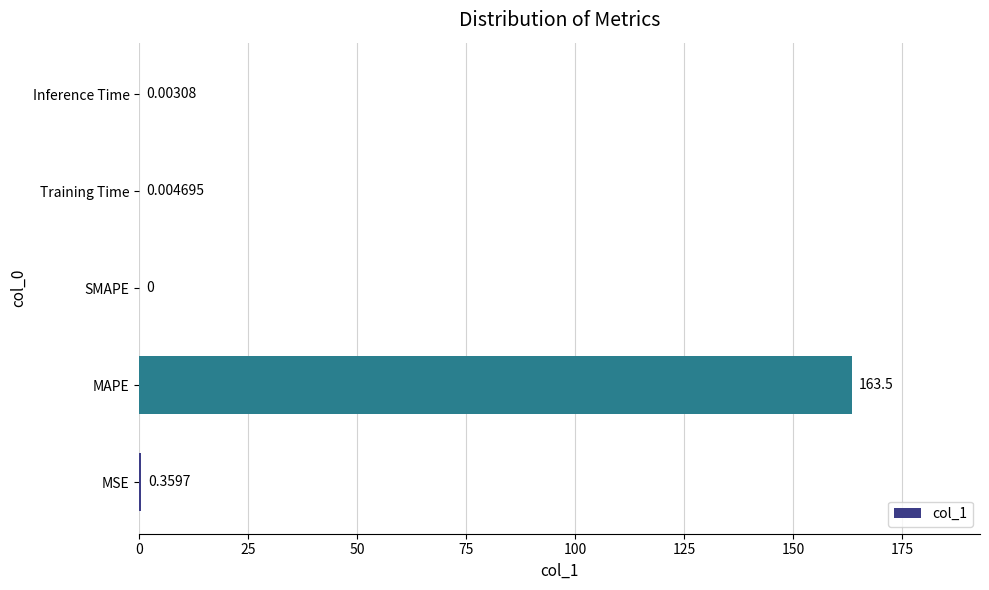

Between Inference Time and SMAPE, which is larger?

Inference Time